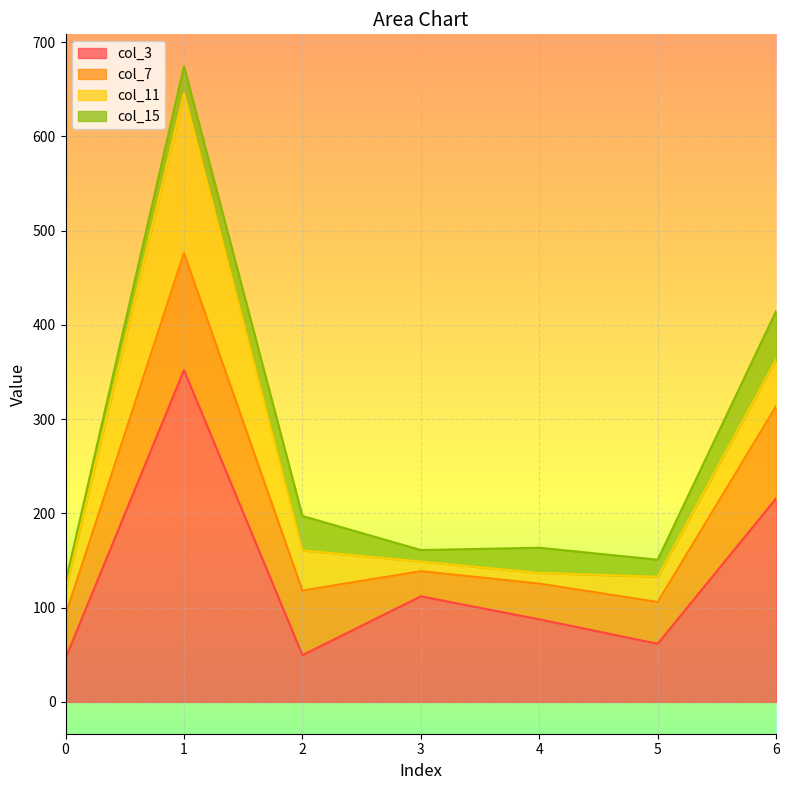

Reading right to left, what are all the values shown in this chart?

col_3: 215.9	61.7	87.6	112.0	49.7	352.1	46.3
col_7: 97.9	44.3	37.9	26.7	68.5	124.2	45.9
col_11: 49.6	26.8	11.4	10.2	42.6	169.4	27.3
col_15: 51.4	18.1	26.7	12.2	36.5	28.8	7.6